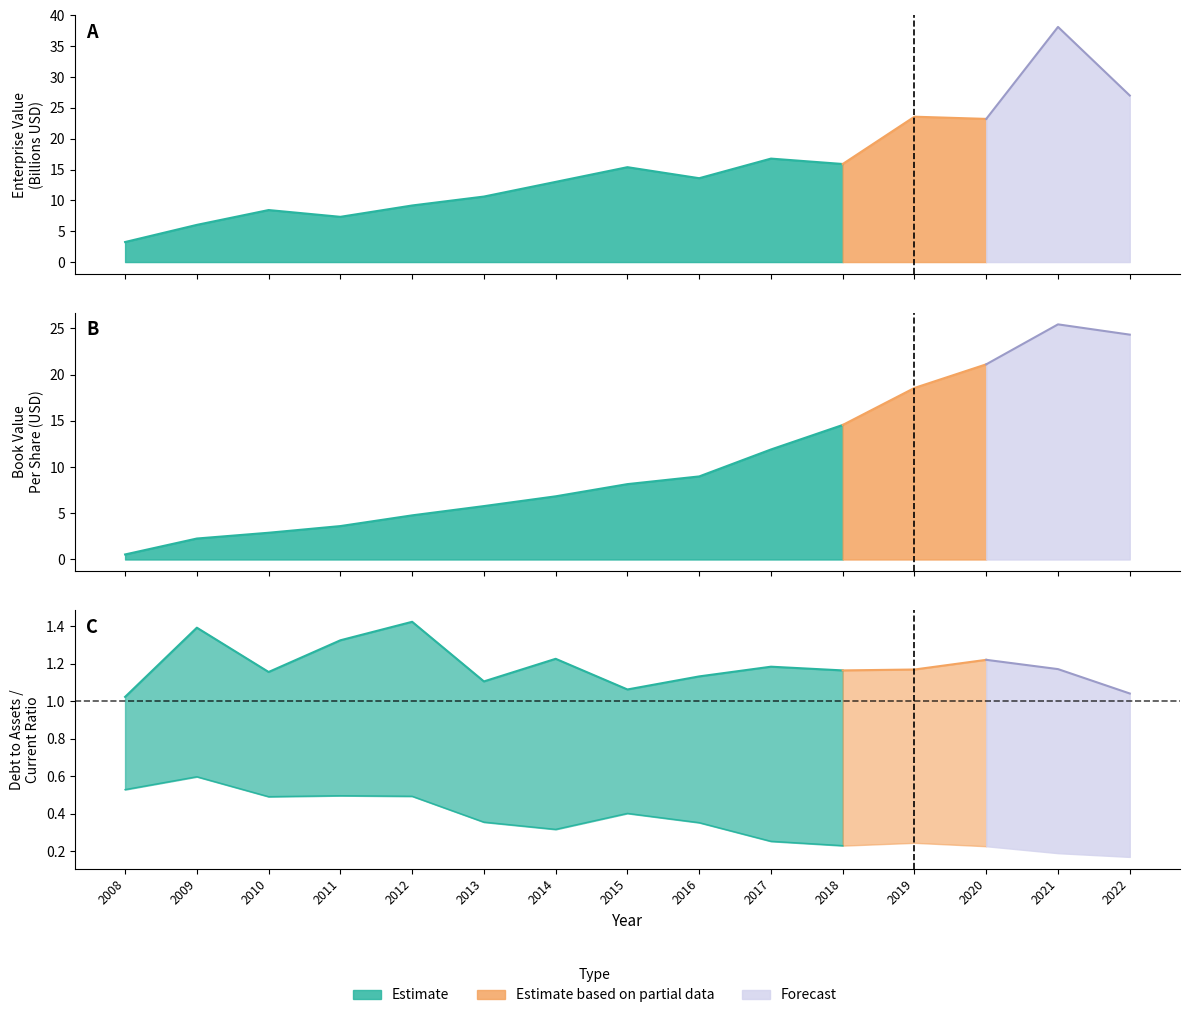

What is the value of the 10th point from the left?

1.2